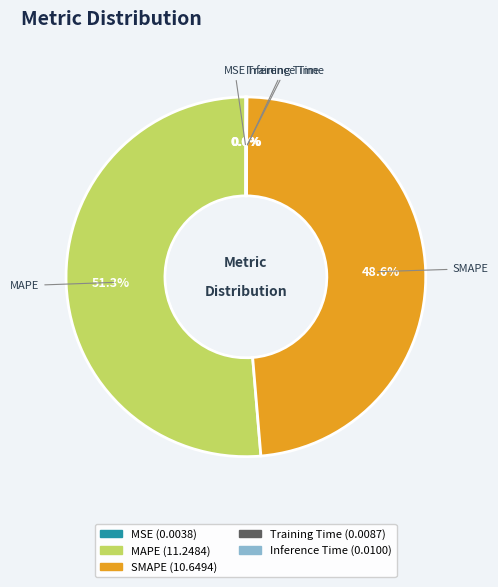

How much of the chart is everything except SMAPE?

51.4%